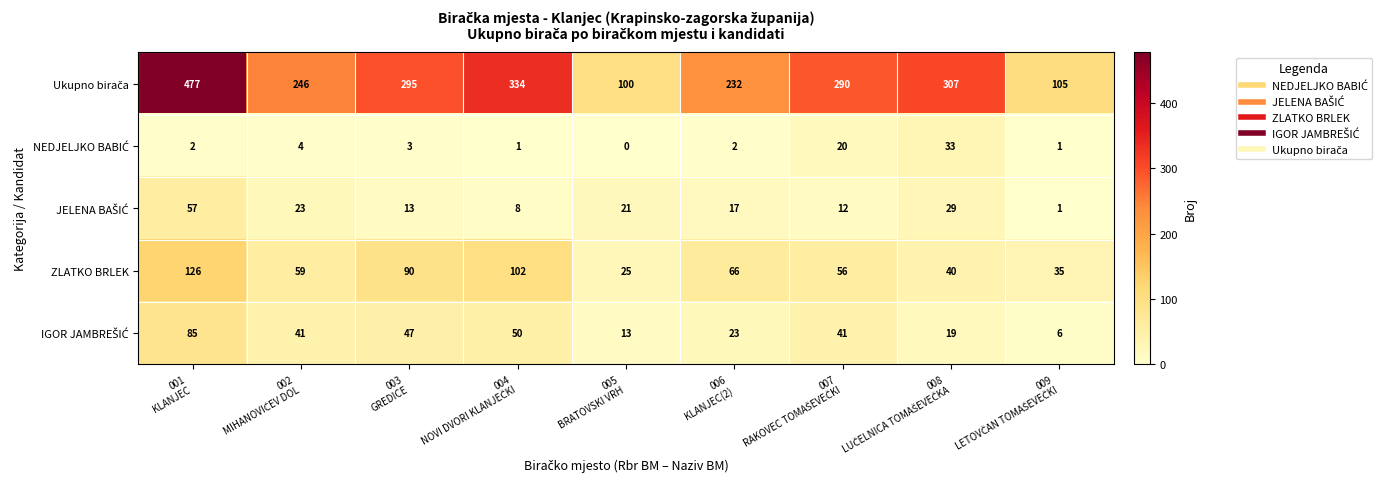

Which category has the highest value across all series?

001
KLANJEC